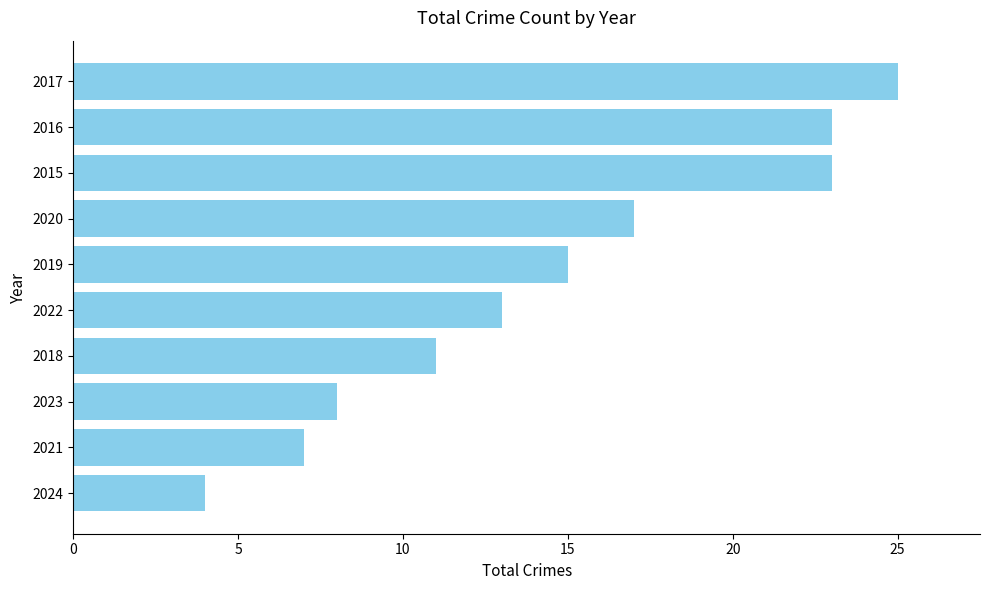

What is the difference between the maximum and minimum values?

21